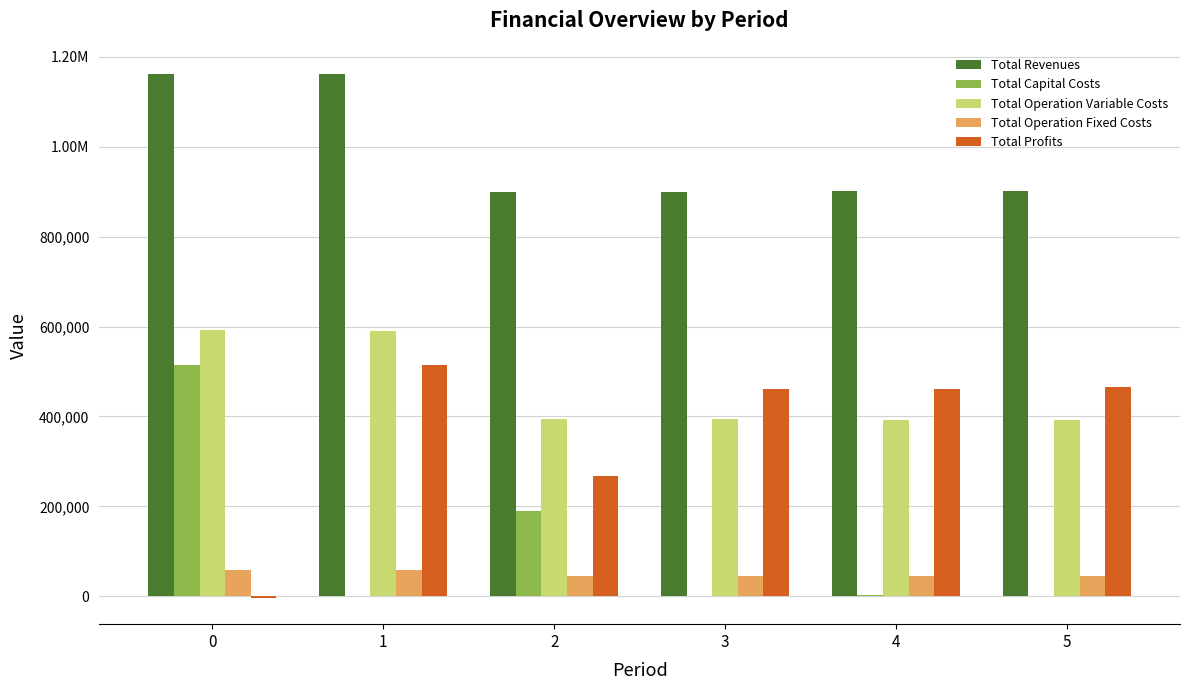

Which series has the widest spread of values?

Total Profits